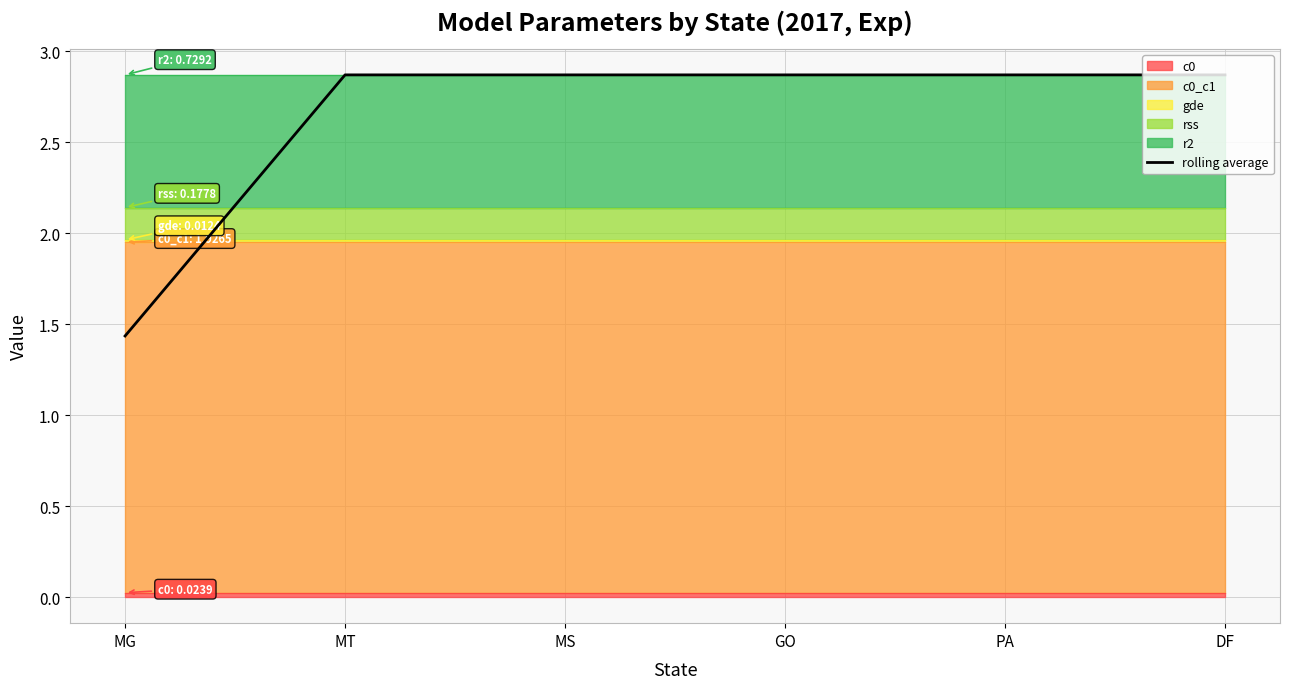

At which category does the chart reach its minimum across all series?

MG